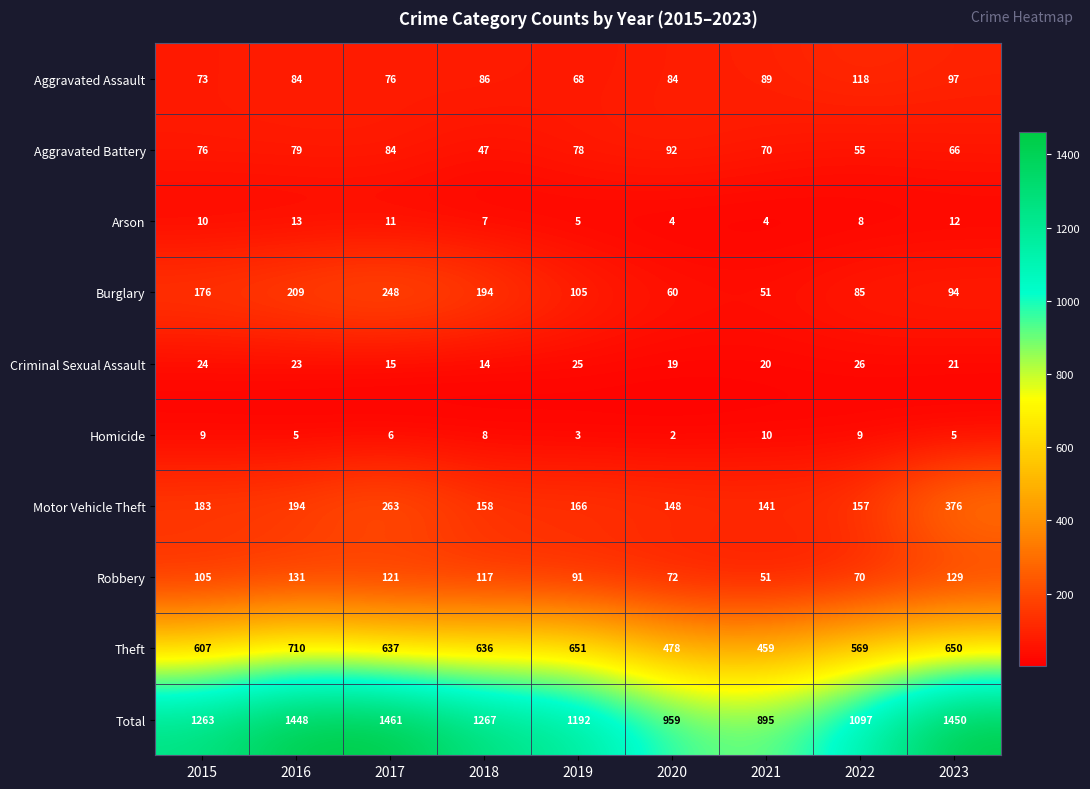

True or false: Robbery has a value of 131 at 2016.

True